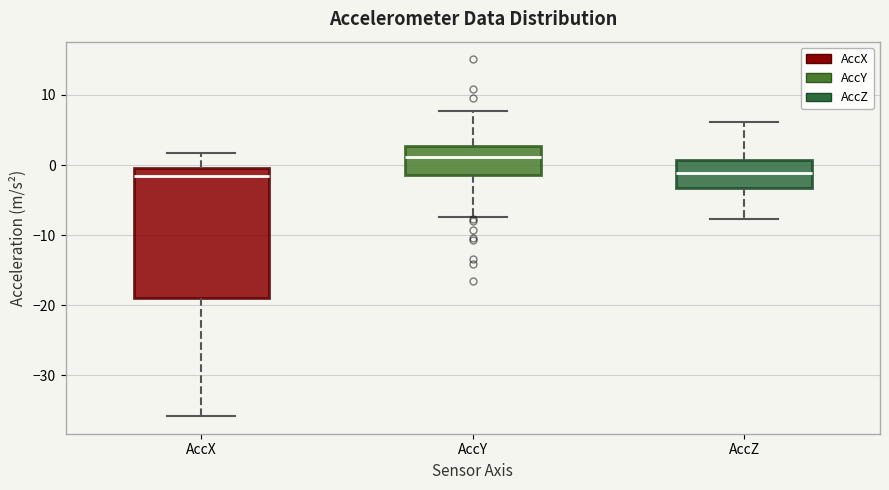

Reading left to right, read every box against the y-axis: the position of its median line, the range the box covers, and the ends of its whiskers. The values are not printed on the chart, so give them approximately, as read against the axis.

AccX: median -2, box -19 to 0, whiskers -36 to 2
AccY: median 1, box -1 to 3, whiskers -7 to 8
AccZ: median -1, box -3 to 1, whiskers -8 to 6